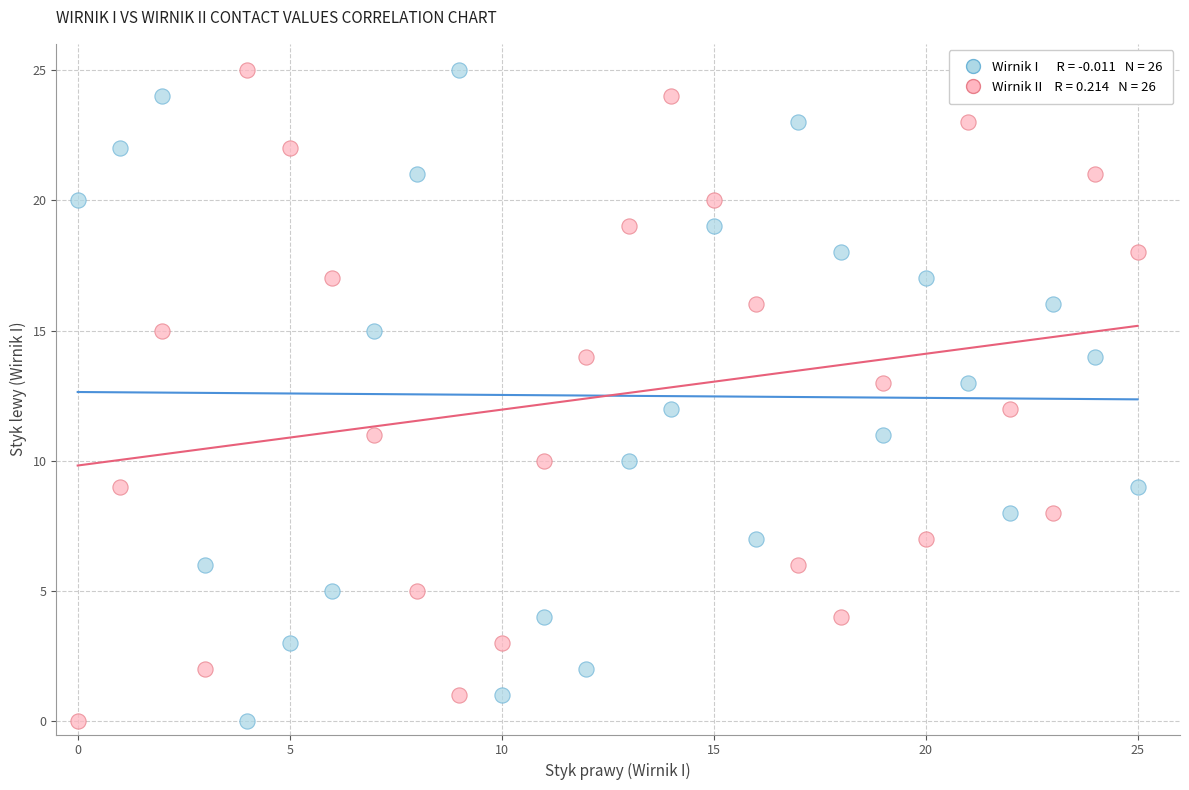

Across all data points, what is the range of Y values (max minus min)?

25